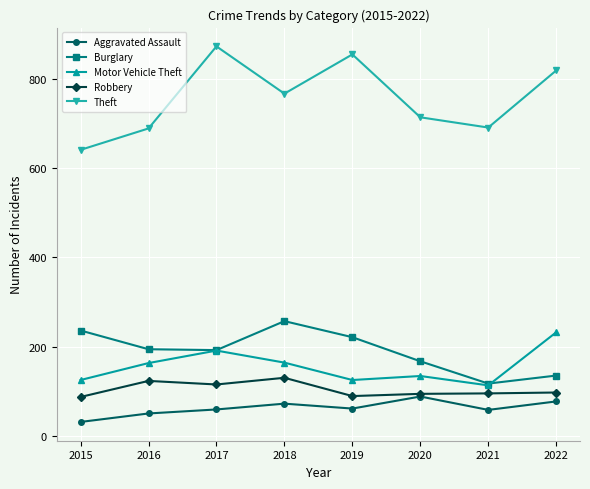

At 2022, list the series in order from smallest to largest.

Aggravated Assault, Robbery, Burglary, Motor Vehicle Theft, Theft